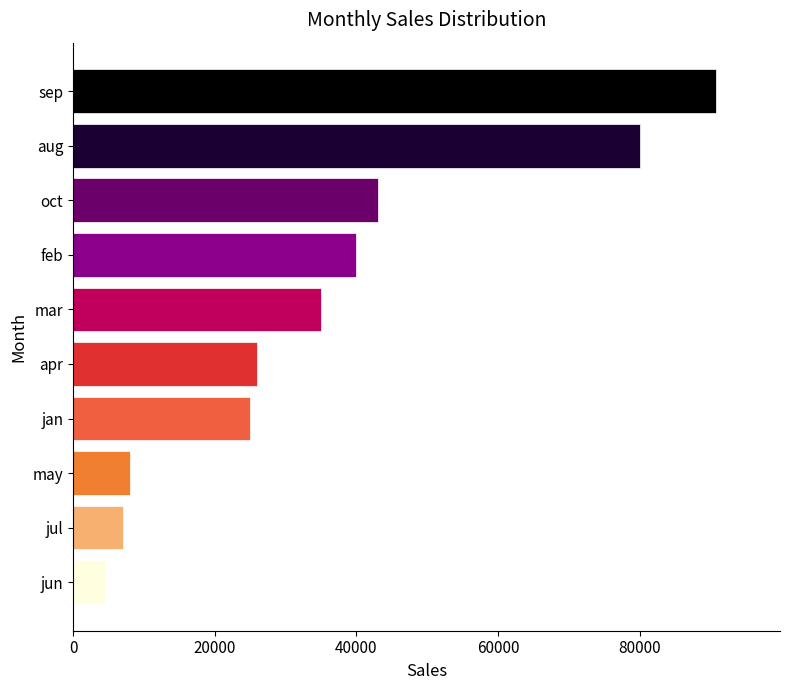

What is the ratio of the value at oct to the value at may?

5.4